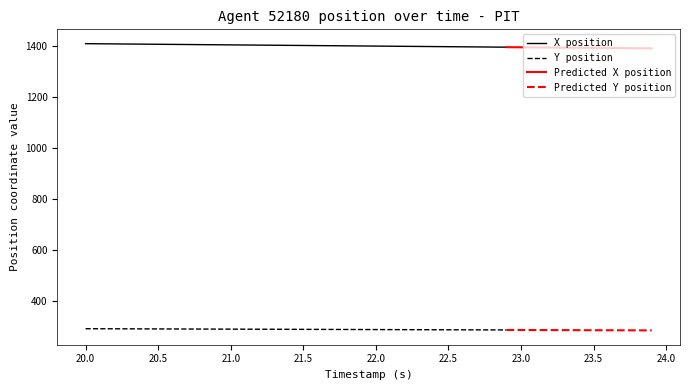

Which has a higher value, 3 or 1?

1